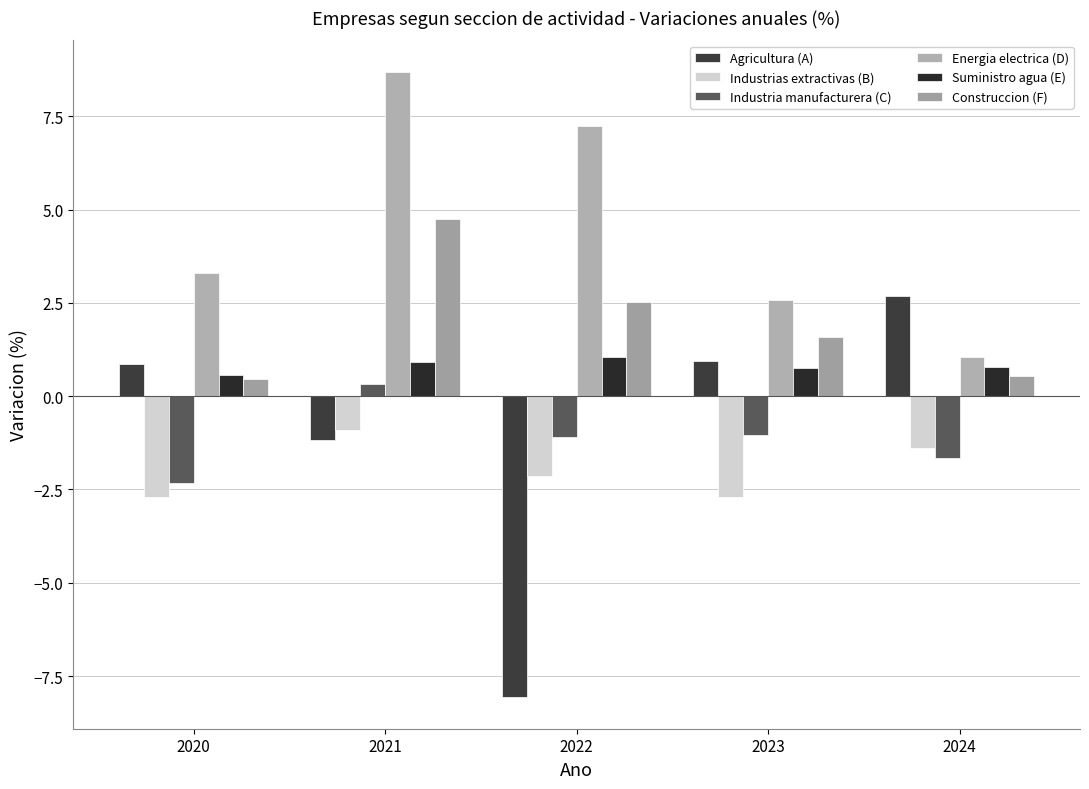

Which series has the largest total across all categories?

Energia electrica (D)